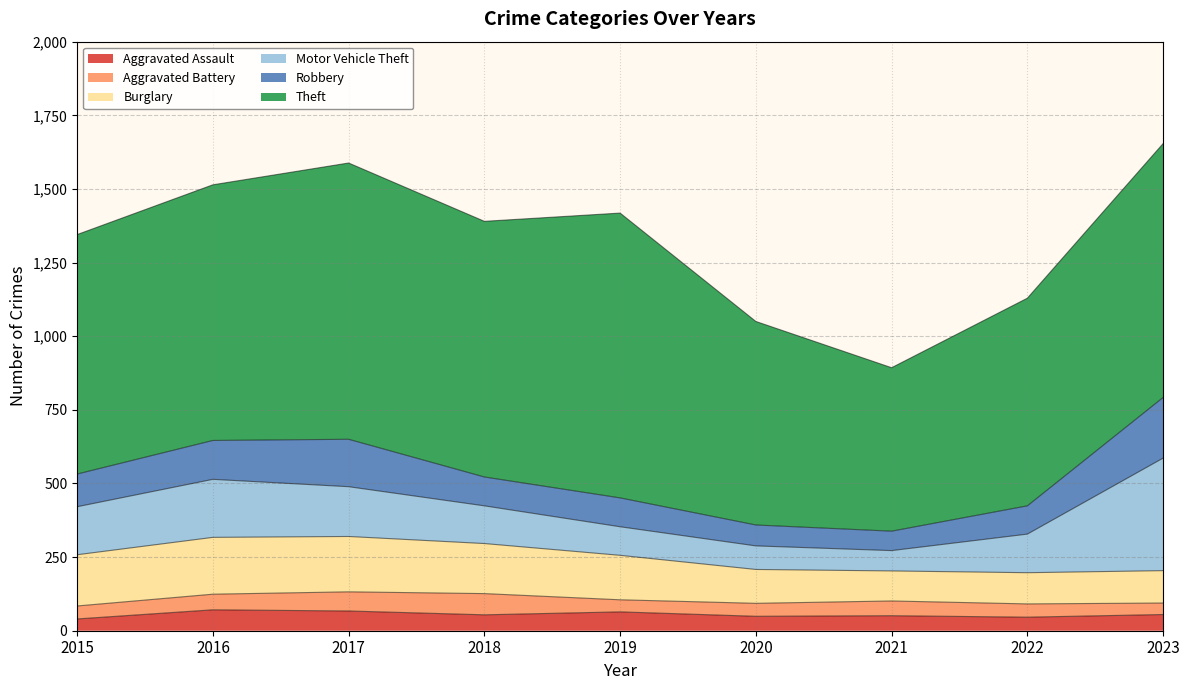

List the series in order of their peak value, lowest first.

Aggravated Assault, Aggravated Battery, Burglary, Robbery, Motor Vehicle Theft, Theft